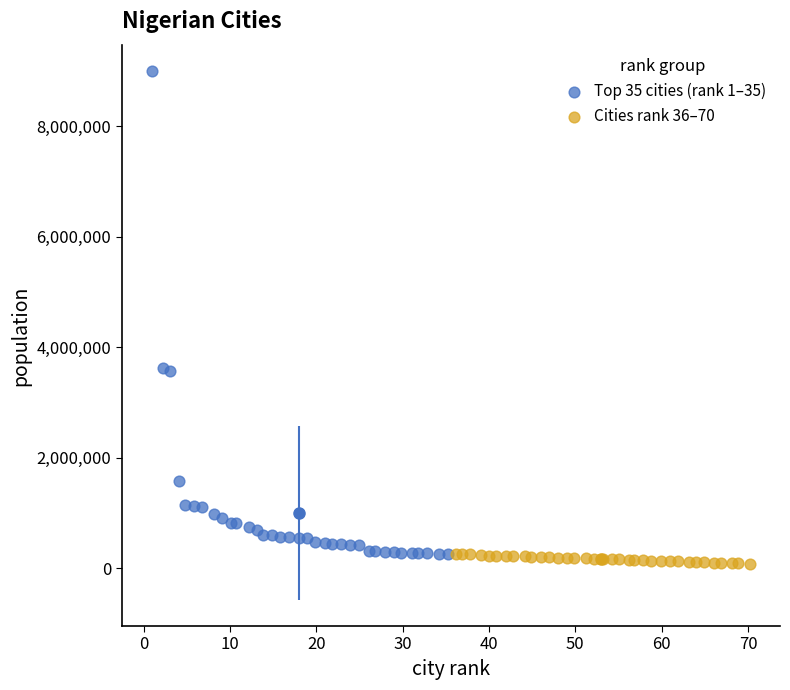

Which series has the widest spread of Y values?

Top 35 cities (rank 1–35)